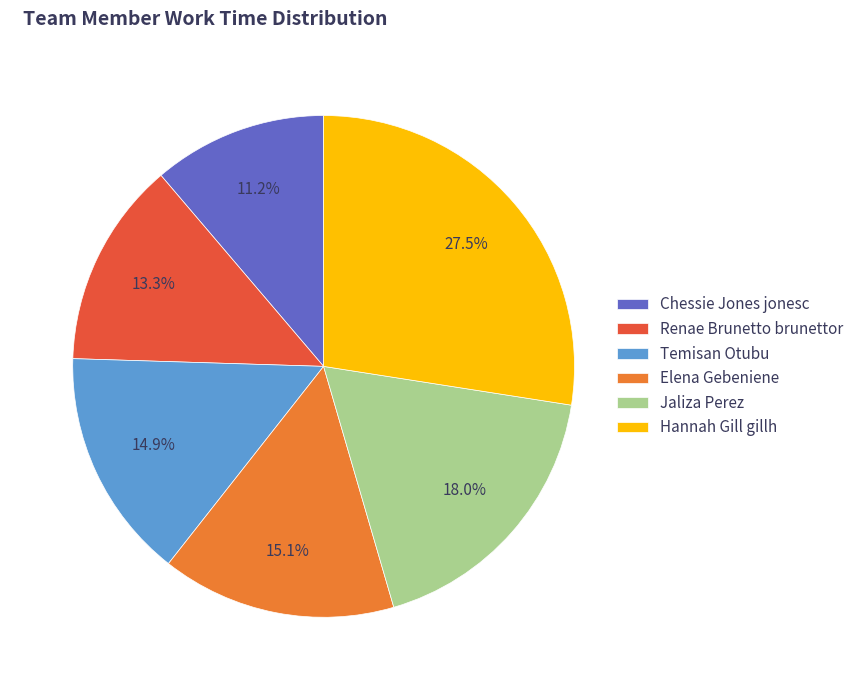

To the nearest percent, what percentage of the pie is Renae Brunetto brunettor?

13%